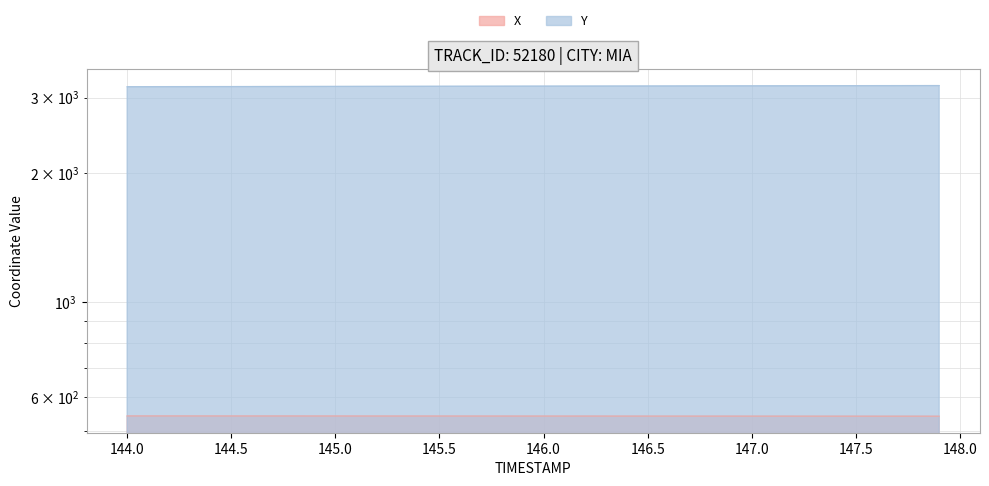

At how many categories does at least one series exceed 1354?

40